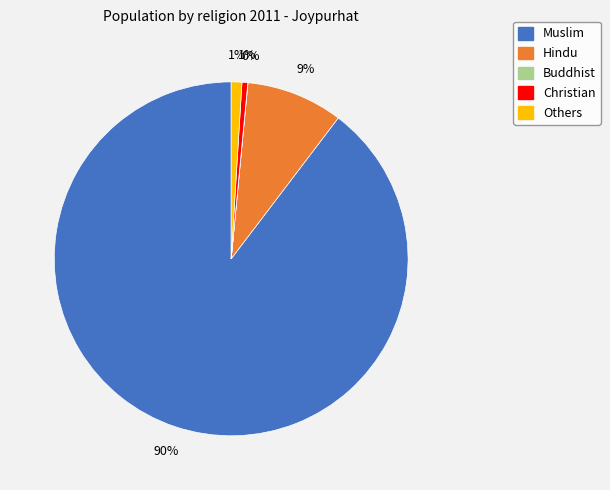

Which slice is the largest?

Muslim